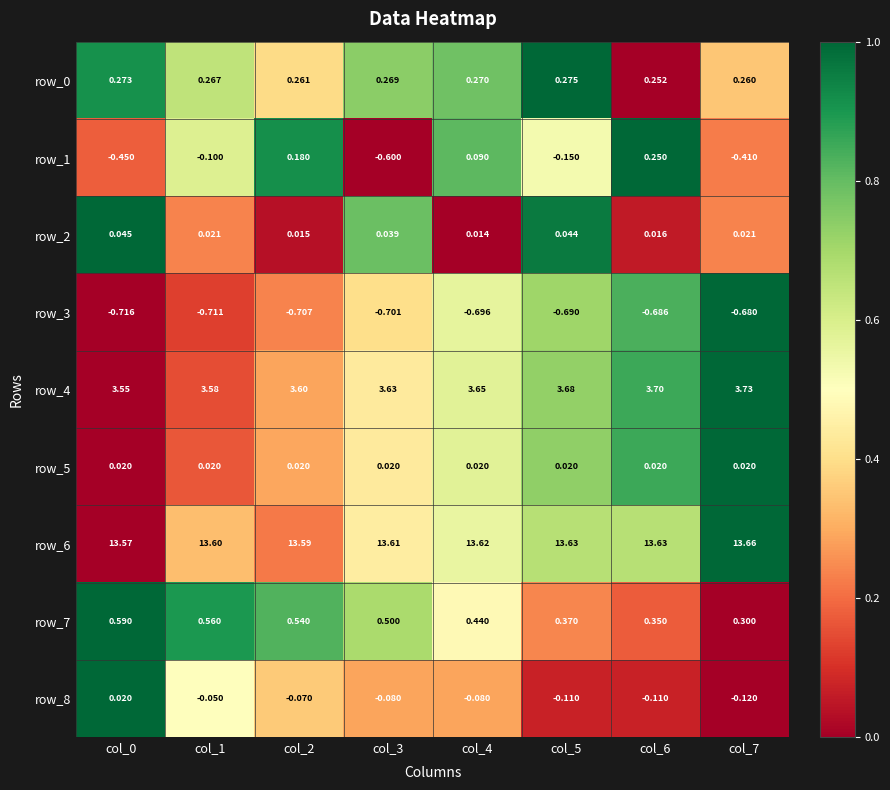

At how many categories does at least one series exceed 0?

8